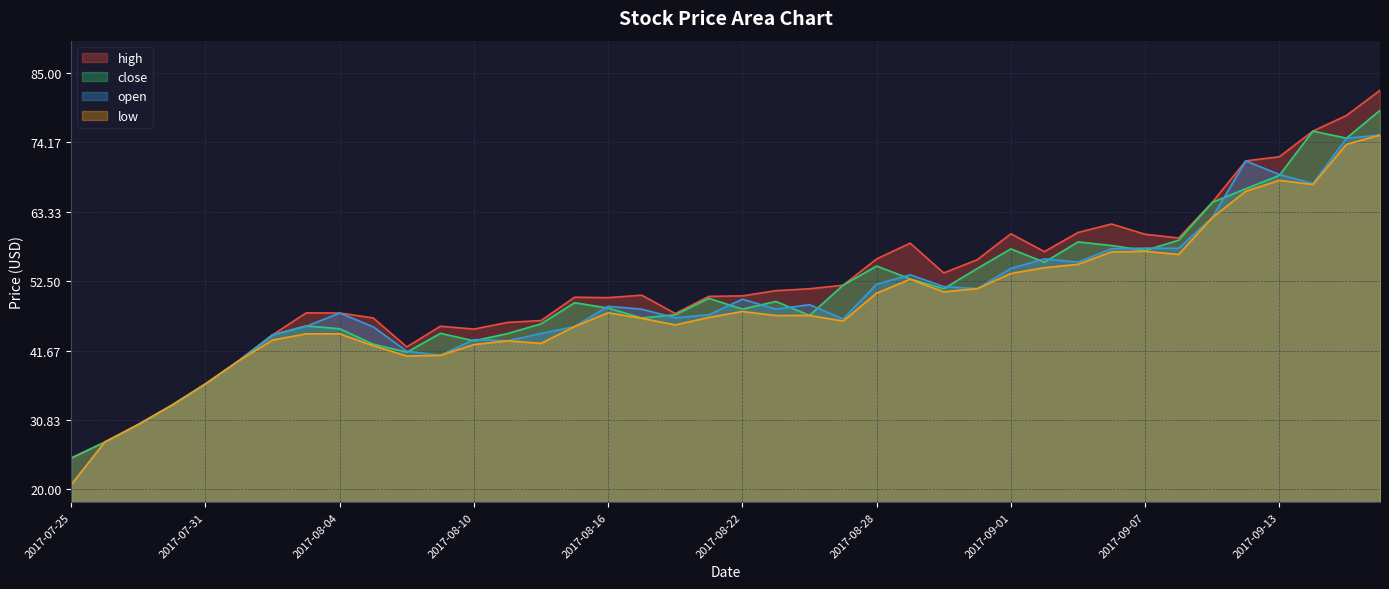

How many data points in high are above 50?

22